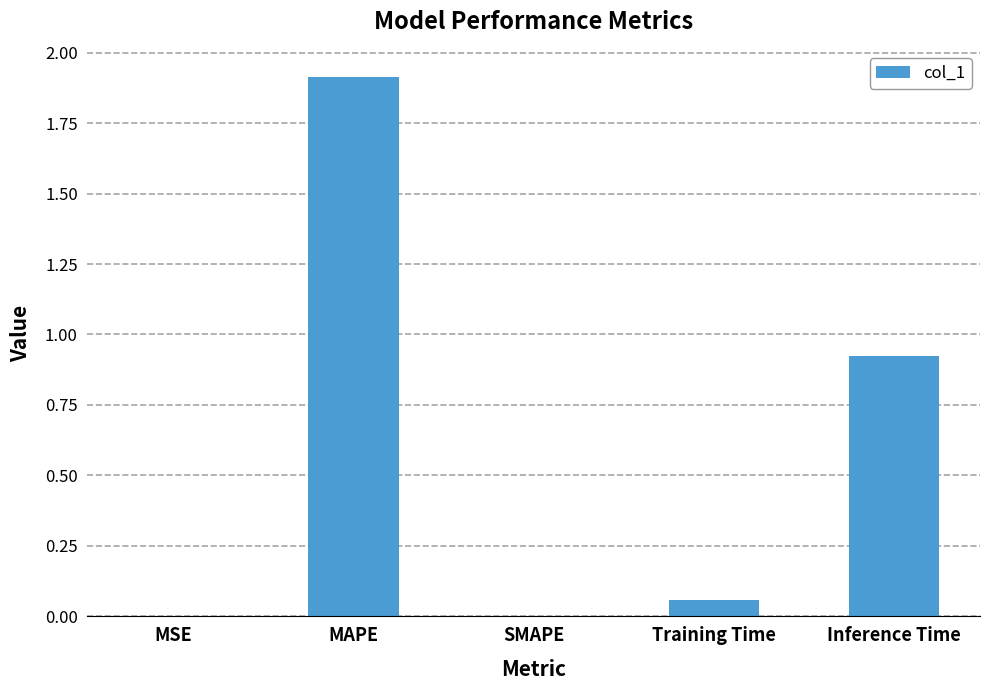

At which category does the chart reach its peak across all series?

MAPE